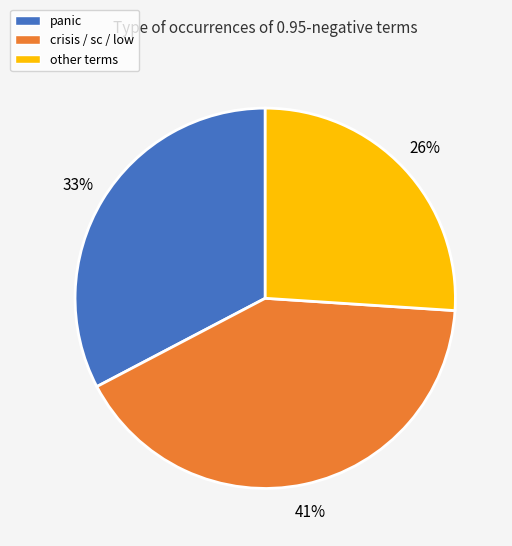

Is there any slice that represents more than half of the pie?

No